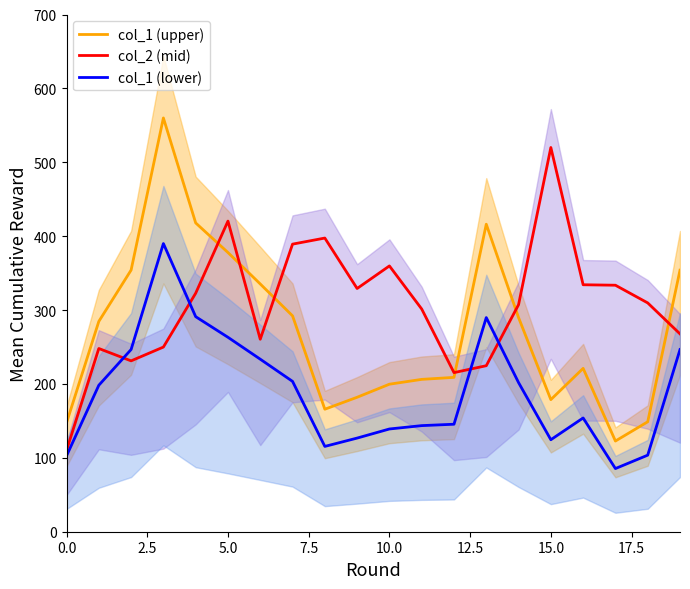

What is the lowest value of the col_1 (lower) series?

85.5